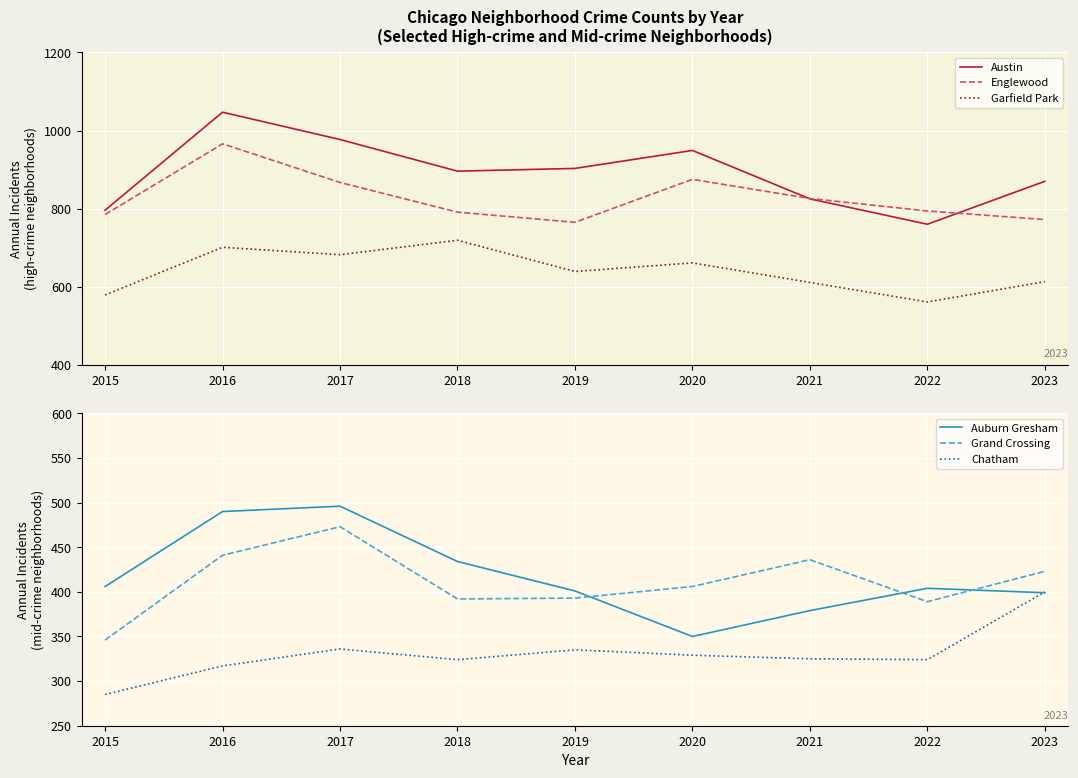

How many categories are shown in the chart?

9